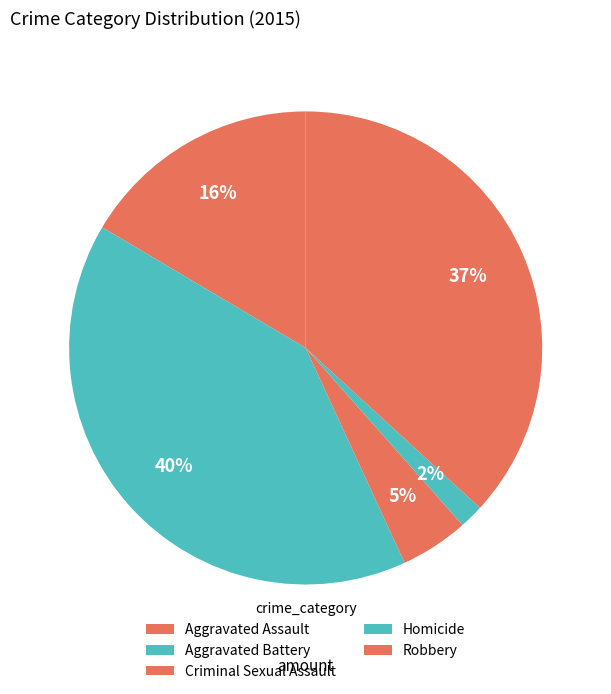

Does Aggravated Battery account for over 50% of the chart?

No